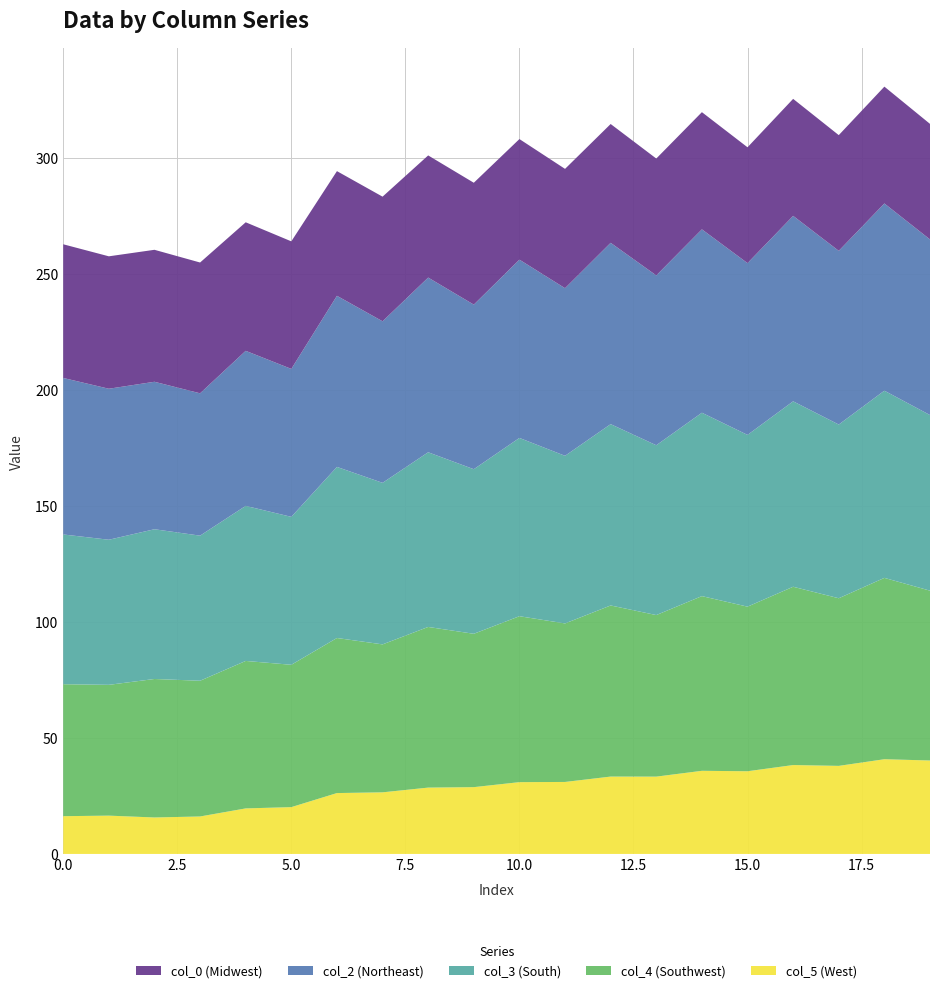

What is the minimum value for col_5 (West)?

15.7